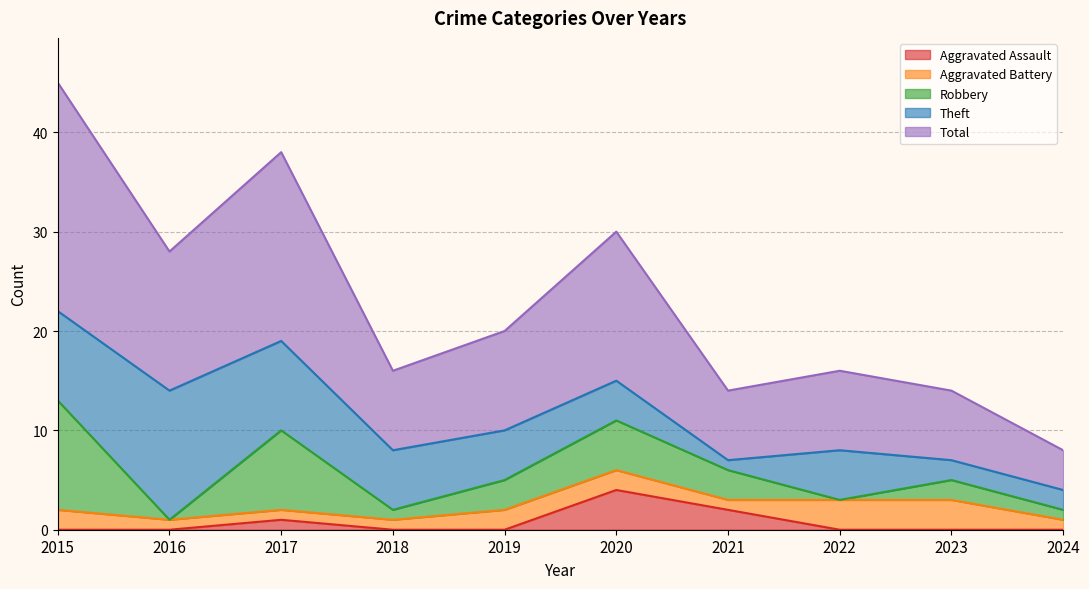

True or false: Robbery and Total cross at least once.

False